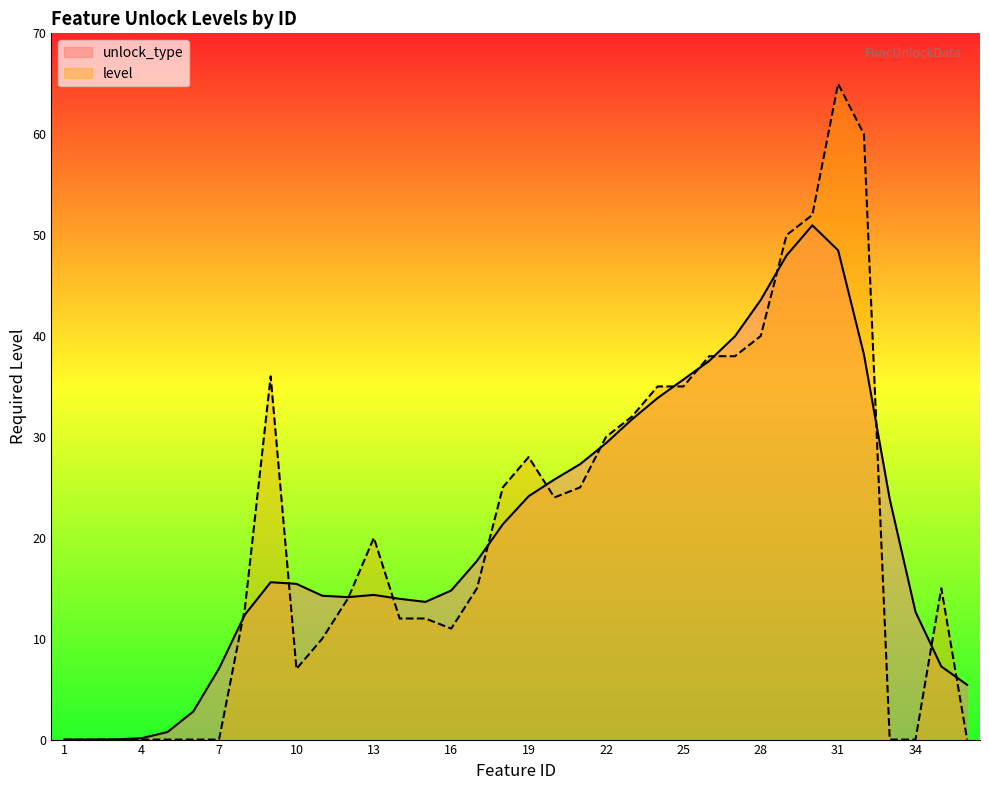

Reading right to left, extract all data points from this chart.

0	15	0	0	60	65	52	50	40	38	38	35	35	32	30	25	24	28	25	15	11	12	12	20	14	10	7	36	13	0	0	0	0	0	0	0